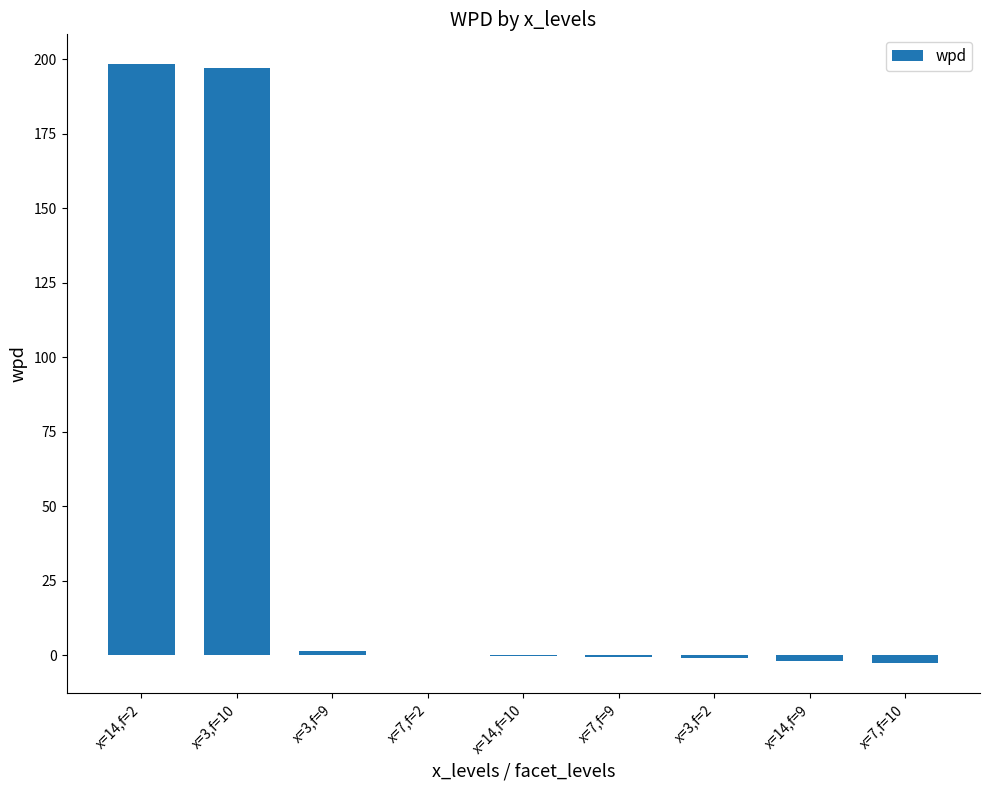

Are the bars horizontal?

No